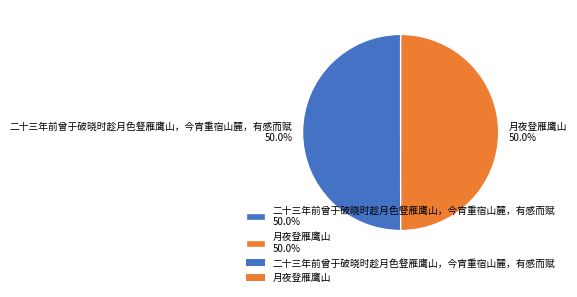

To the nearest percent, what is the average slice percentage?

50%